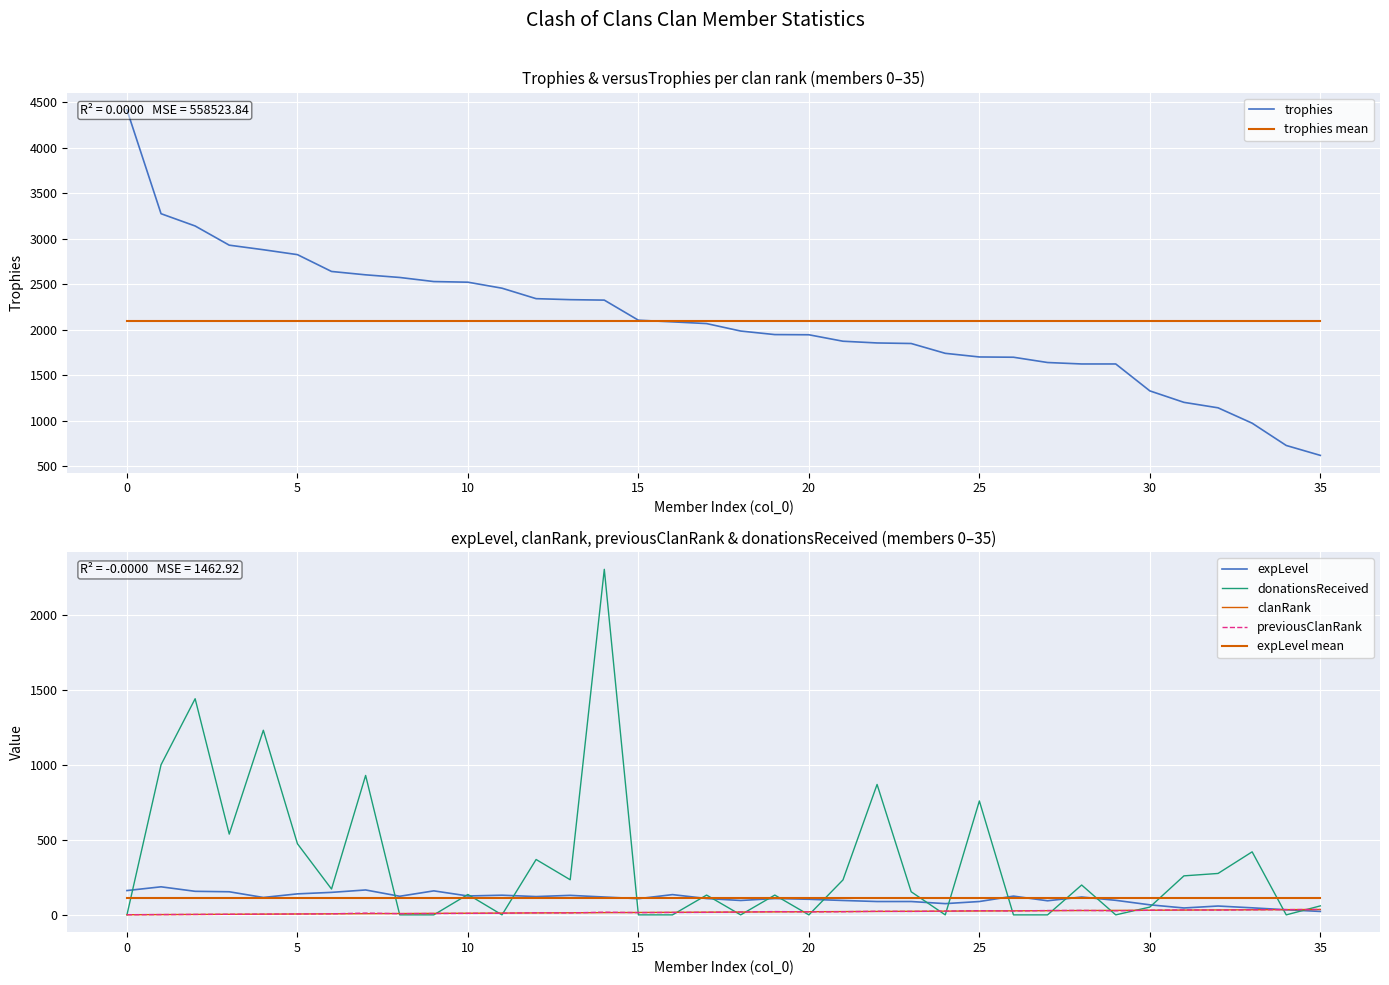

Reading left to right, extract all data points from this chart.

trophies: 4416	3274	3139	2928	2878	2824	2639	2602	2573	2528	2521	2455	2340	2329	2324	2103	2085	2066	1984	1945	1943	1872	1853	1847	1739	1699	1696	1638	1622	1622	1326	1200	1140	971	726	617
expLevel: 162	187	157	154	116	140	150	166	124	160	126	131	122	130	119	108	135	109	96	109	104	96	89	89	75	89	125	94	119	97	67	46	59	47	34	23
clanRank: 1	2	3	4	5	6	7	8	9	10	11	12	13	14	15	16	17	18	19	20	21	22	23	24	25	26	27	28	29	30	31	32	33	34	35	36
previousClanRank: 1	2	3	4	5	6	7	12	8	9	10	11	14	13	18	15	16	17	19	22	20	21	24	23	25	28	26	29	30	27	31	33	32	34	35	36
donationsReceived: 0	1000	1440	538	1230	474	172	929	0	0	136	0	369	234	2302	0	0	132	0	132	0	233	869	154	0	759	0	0	199	0	52	260	276	420	0	60